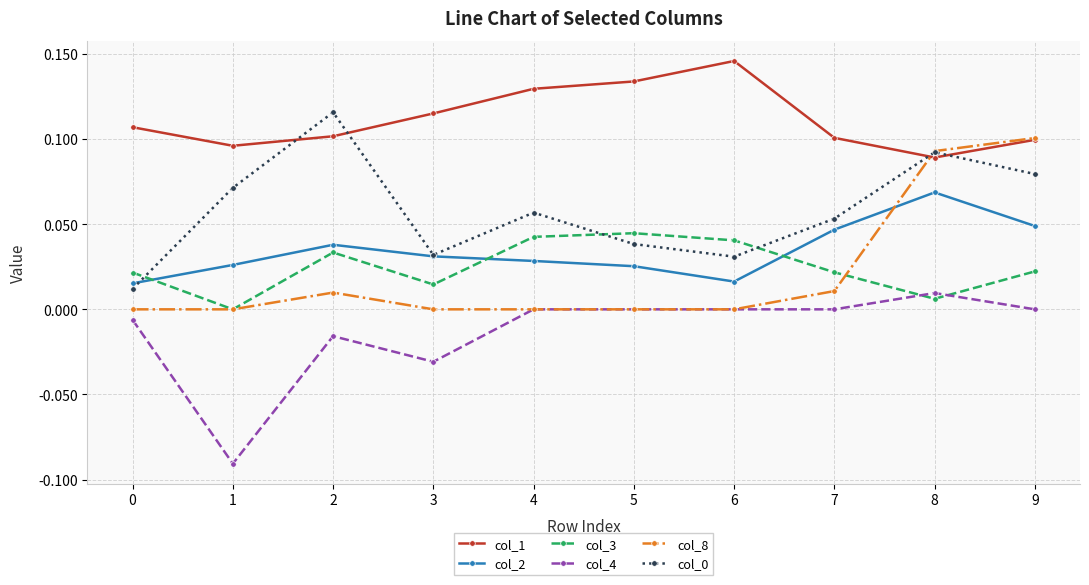

In col_2, how many points are lower than both neighbors (excluding endpoints)?

1